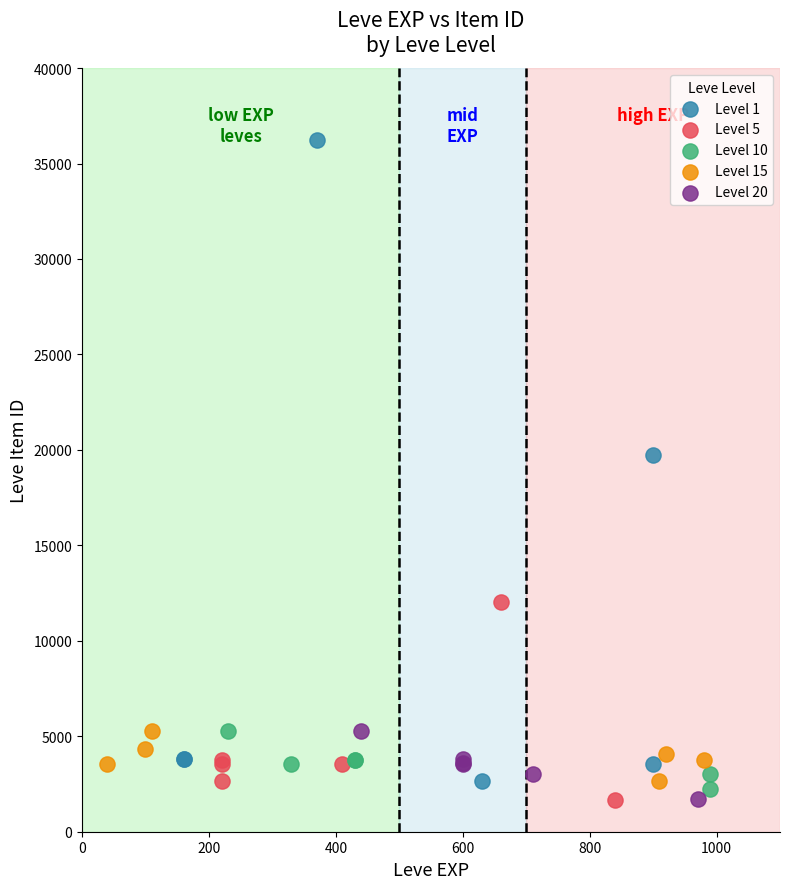

Which series reaches the maximum Y coordinate?

Level 1